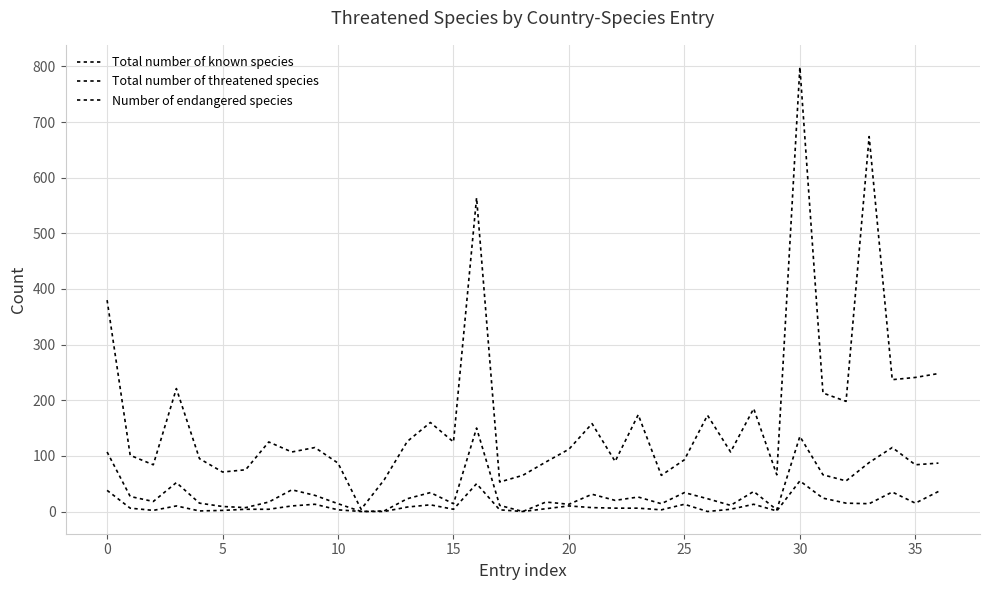

Does the chart display data point markers on the line(s)?

No